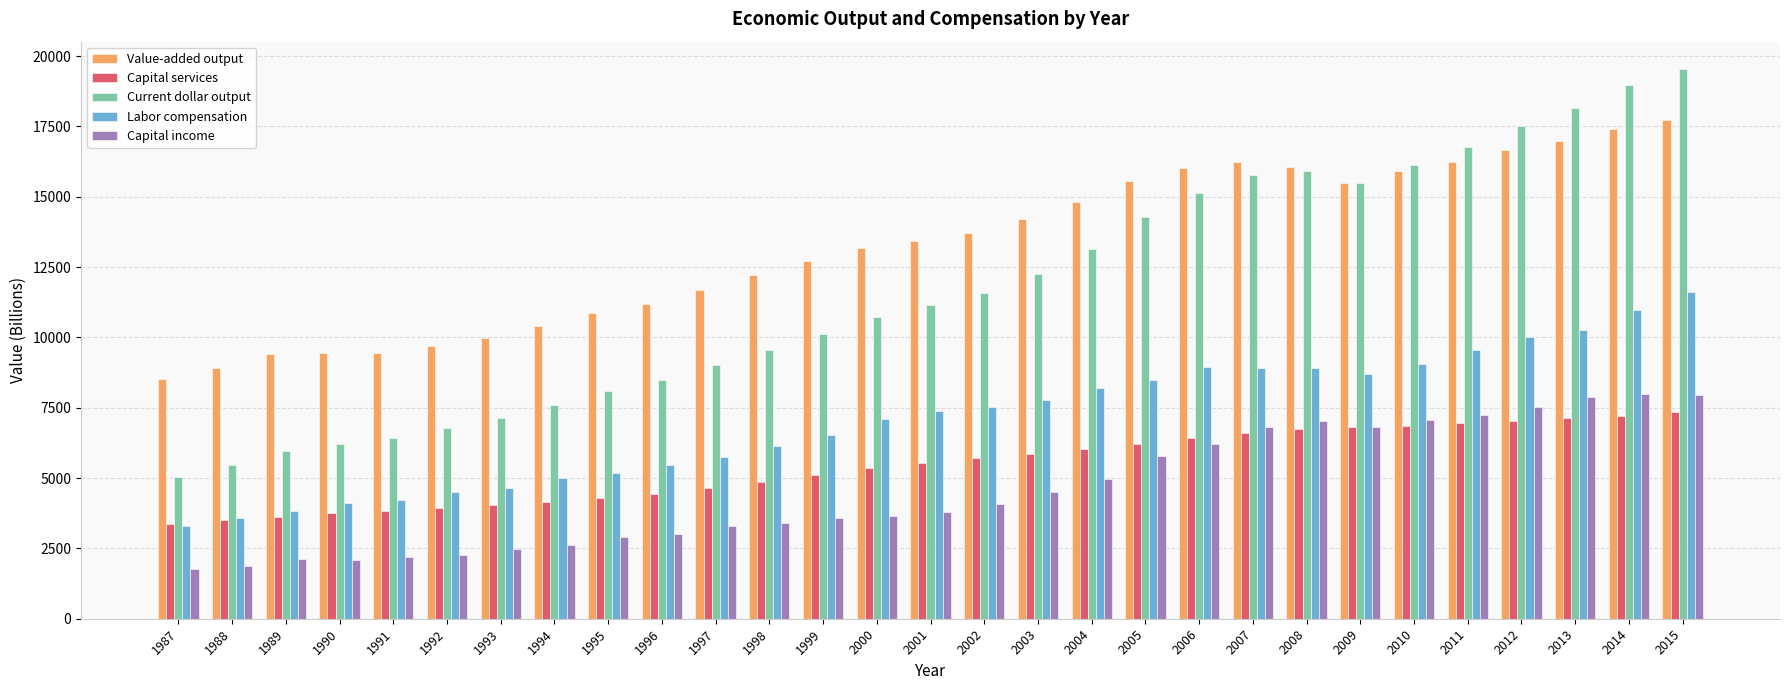

What value does the Capital services series have at 1995?

4289.6